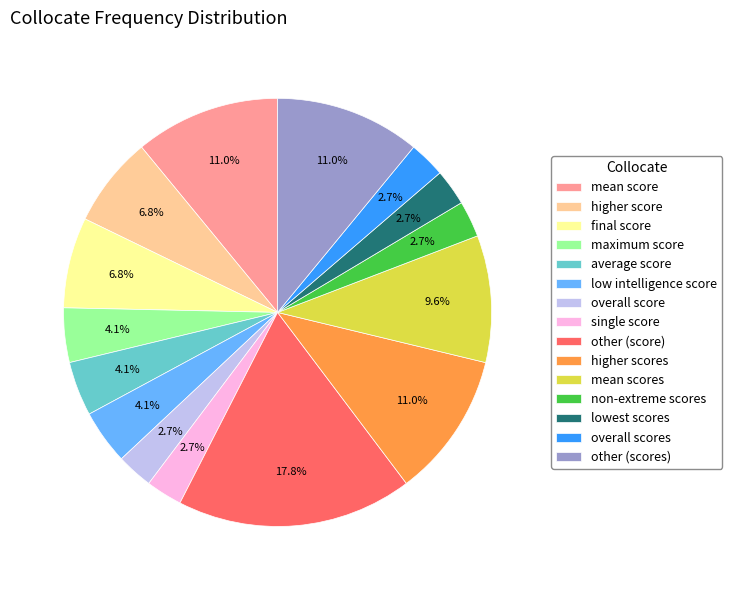

Does any single category account for the majority?

No